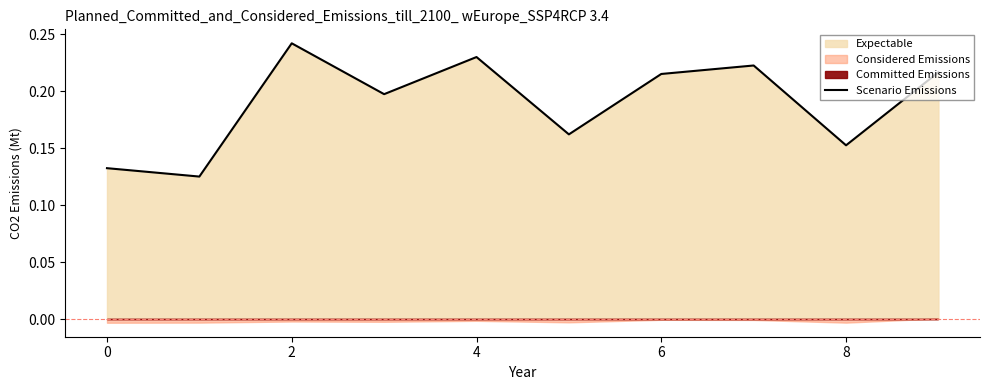

The value of Scenario Emissions at 4 is 0.1. True or false?

False